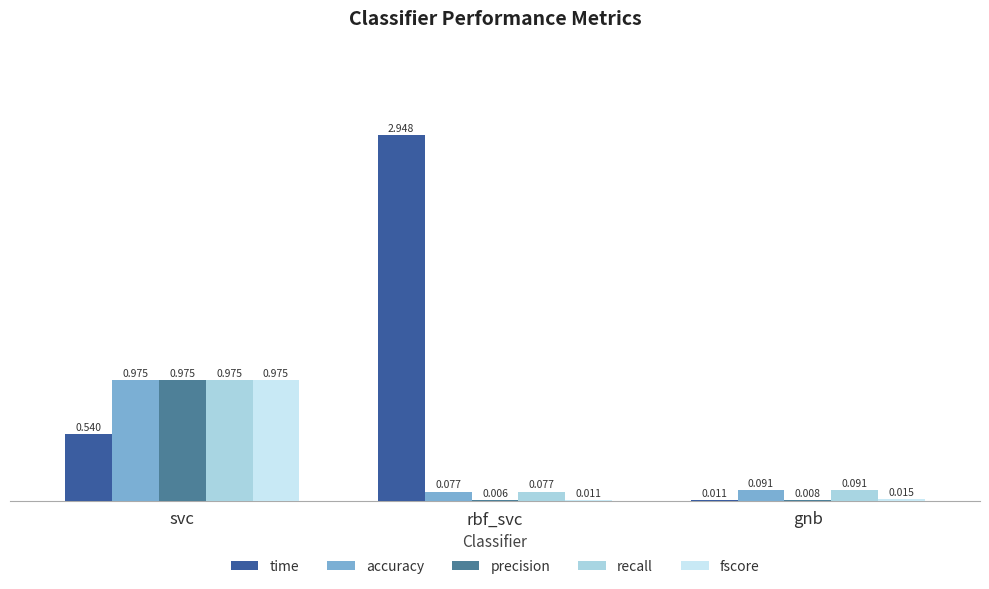

What are all the series names shown in the legend?

time, accuracy, precision, recall, fscore